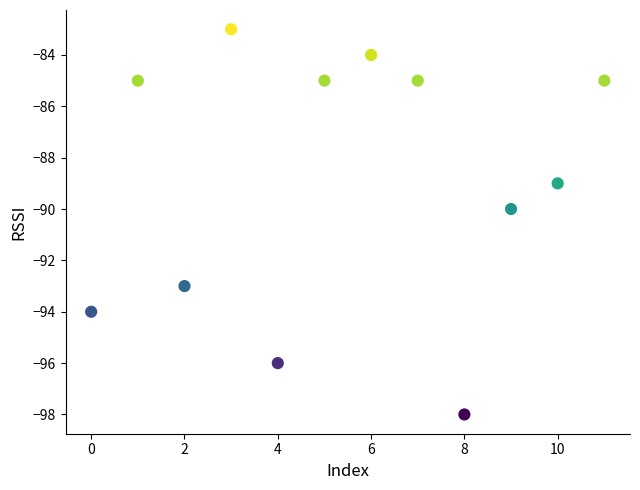

What is the average Y value?

-89